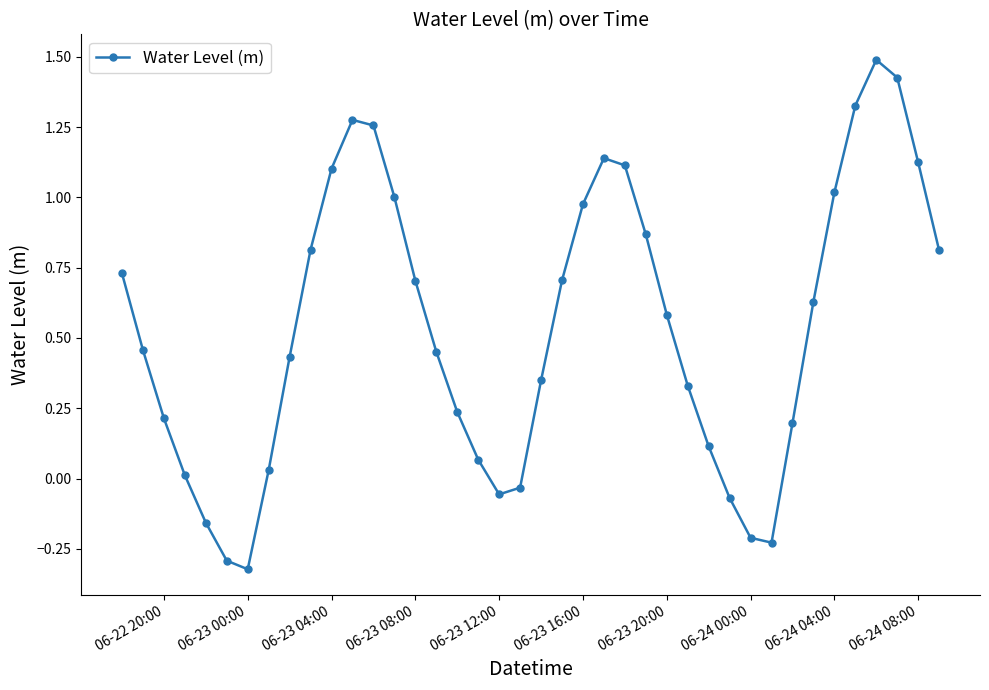

What is the difference between the maximum and second lowest values?

1.8